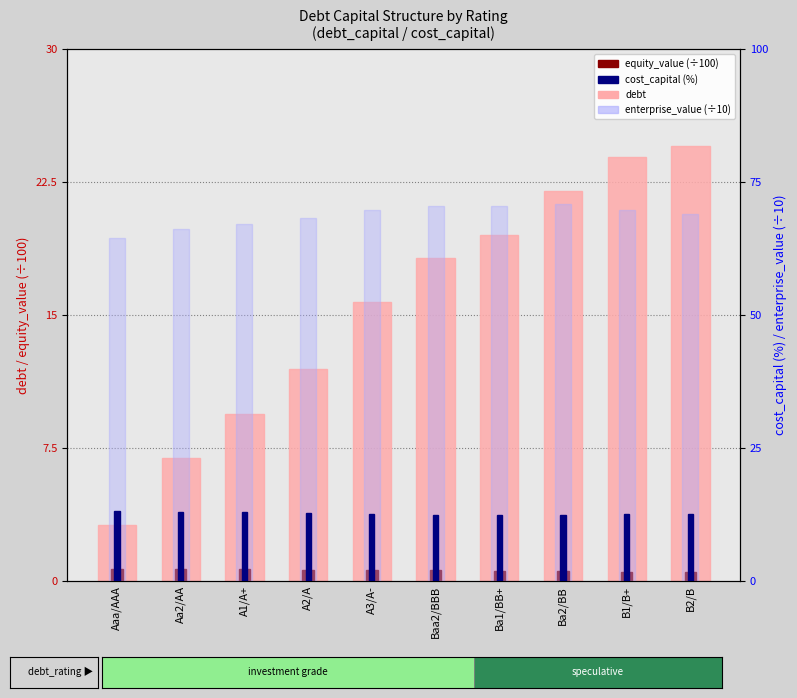

At which label does debt reach its minimum?

Aaa/AAA